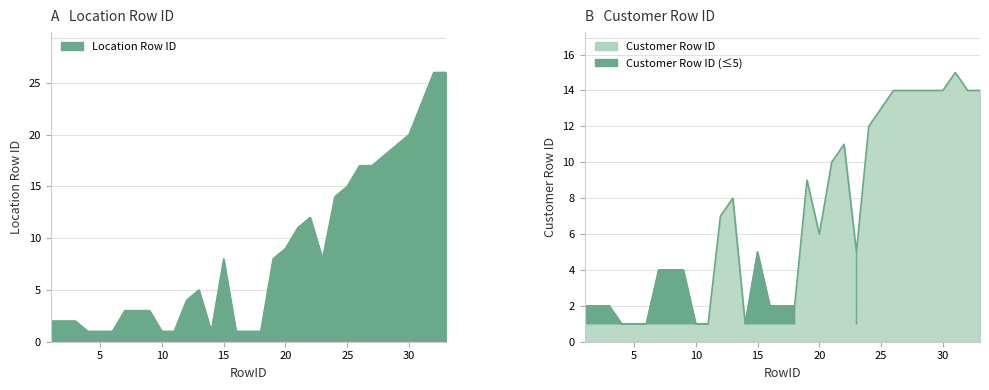

Where does the Customer Row ID series first go above 5?

12